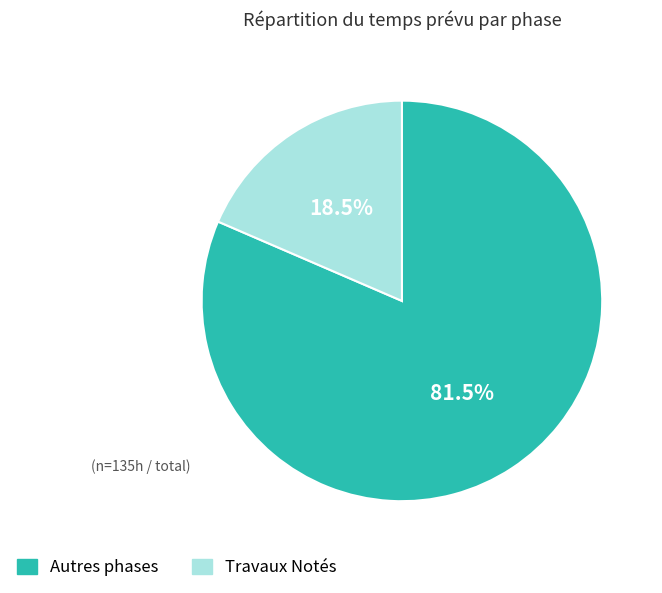

What percentage is NOT represented by Travaux Notés?

81.5%